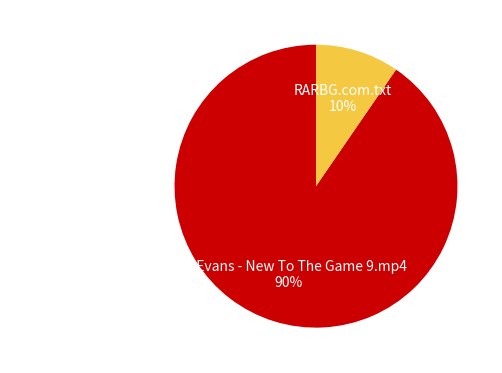

Is the sum of RARBG.com.txt and Eve Evans - New To The Game 9.mp4 greater than half?

Yes